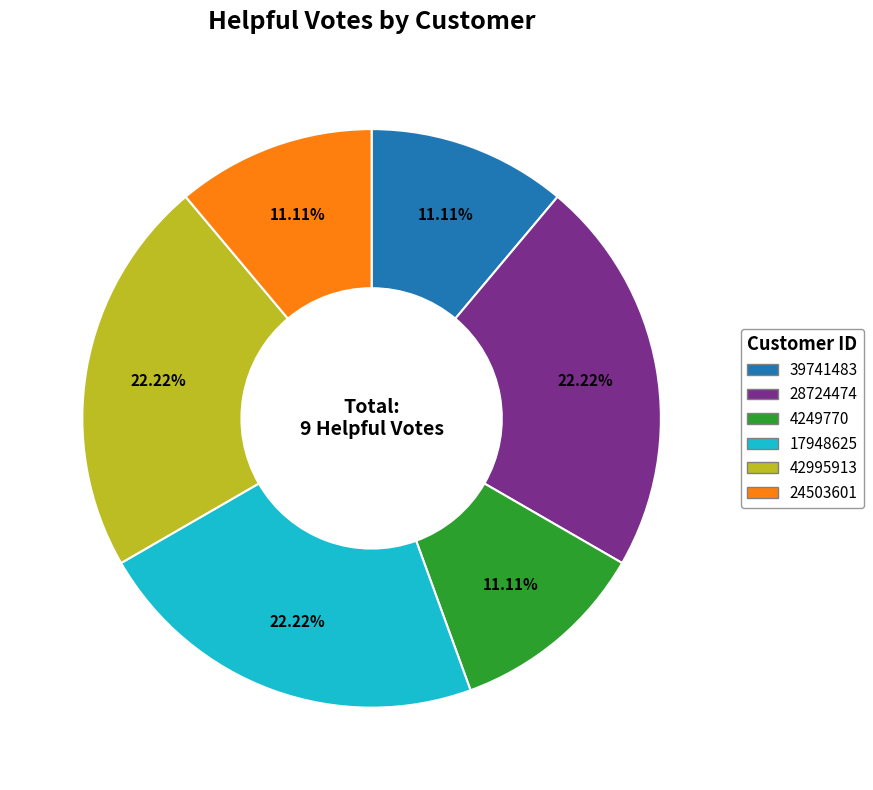

Do 28724474 and 39741483 together represent more than half of the pie?

No